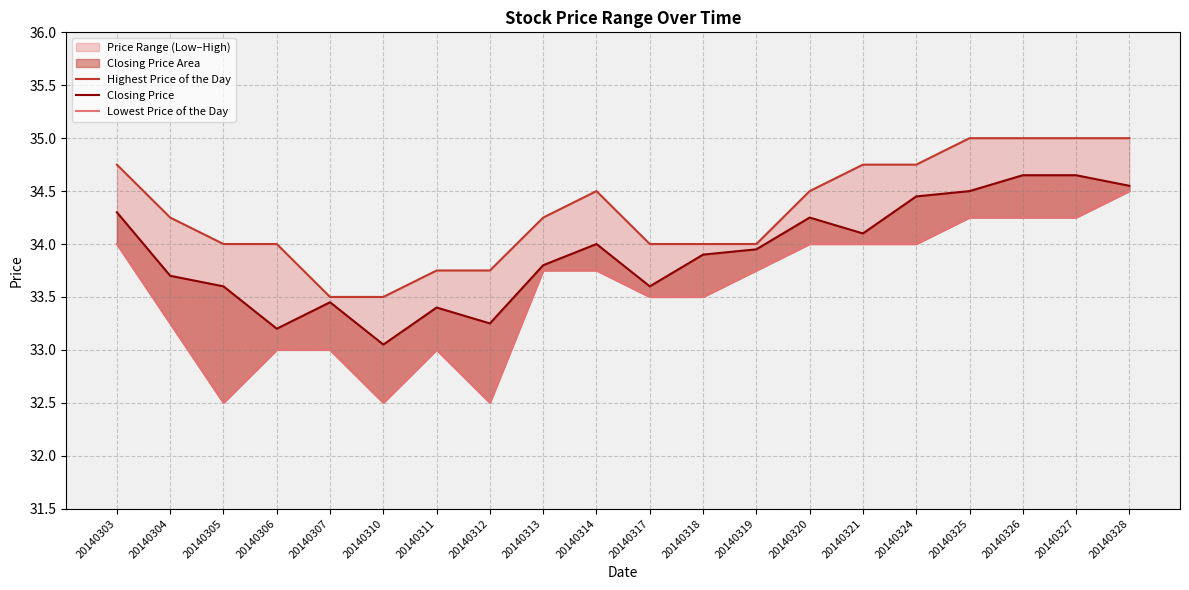

At which label is Lowest Price of the Day closest to 33?

20140306